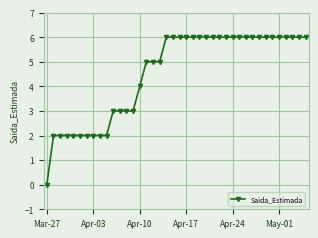

What is the maximum value shown in the chart?

6